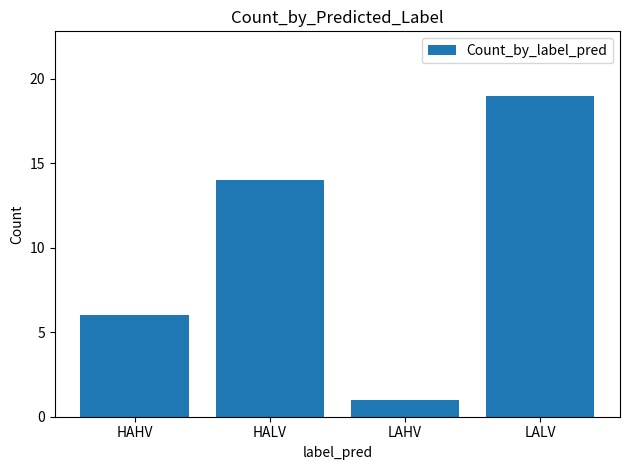

Does the chart contain stacked bars?

No